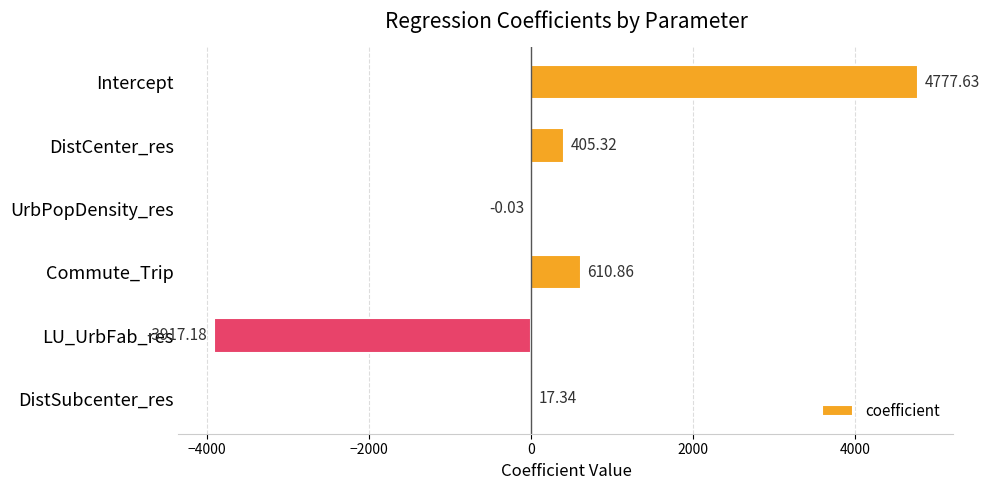

At which label is the value closest to 430?

DistCenter_res